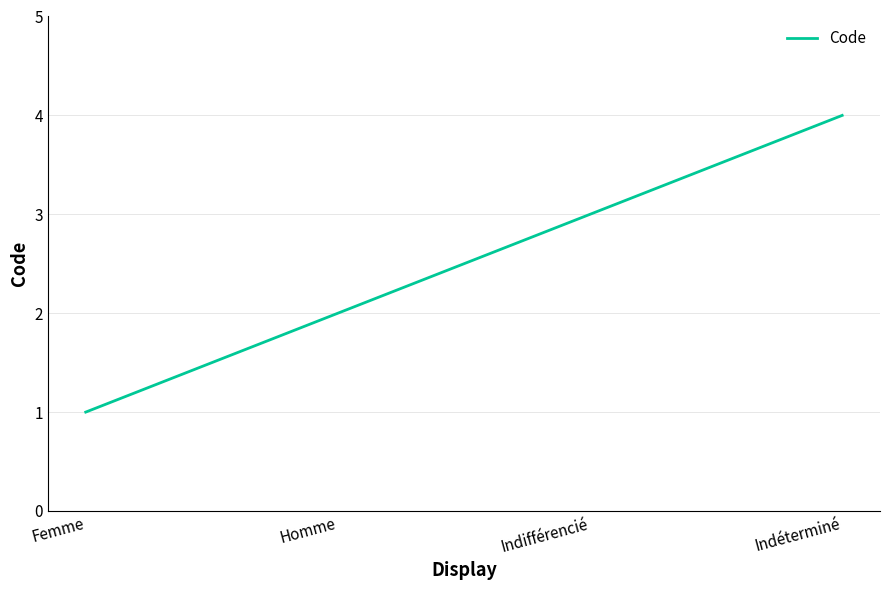

What position from the left is Indifférencié?

3